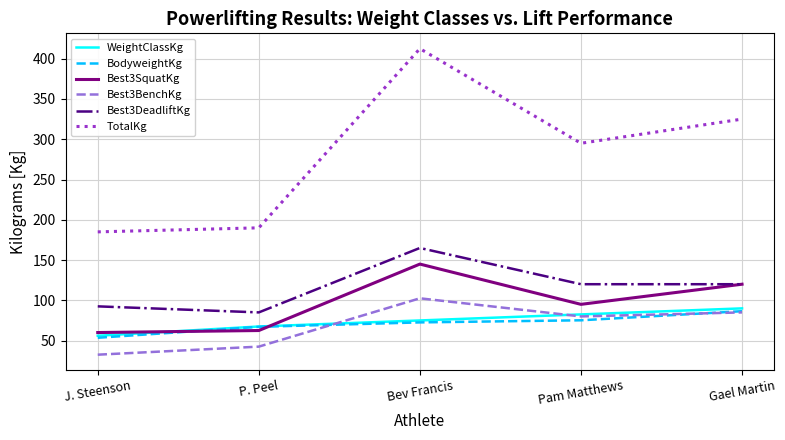

Does the chart display data point markers on the line(s)?

No